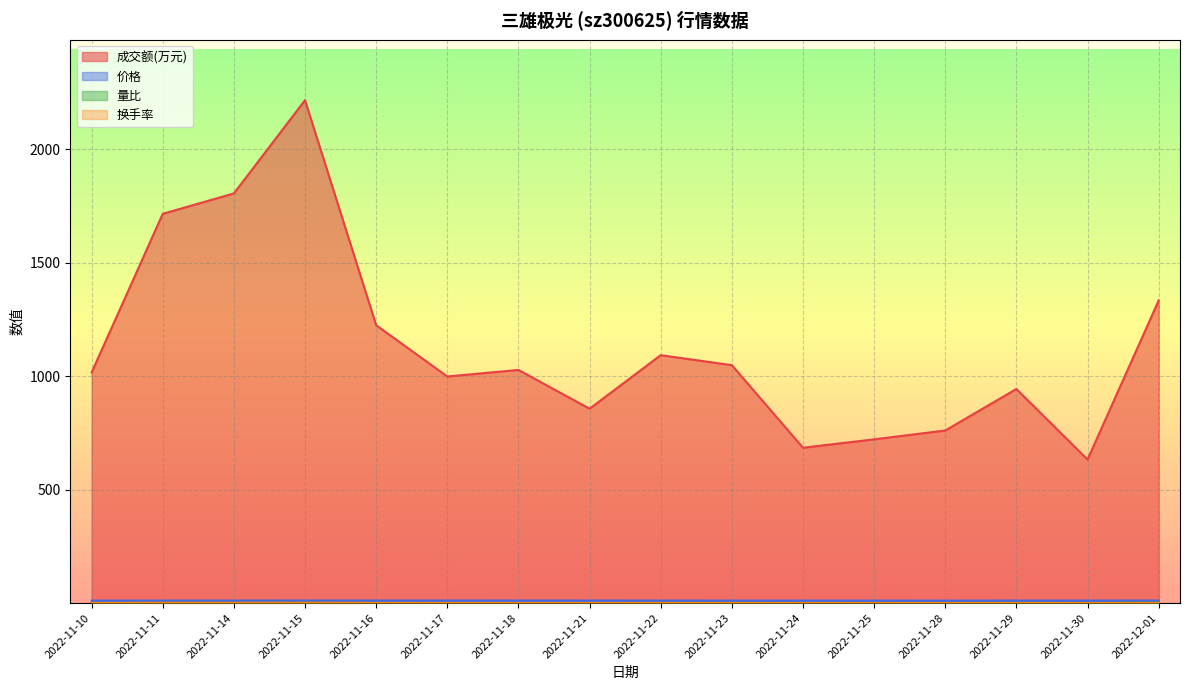

Is the value of 成交额(万元) at 2022-11-17 greater than the value of 换手率 at 2022-11-29?

Yes